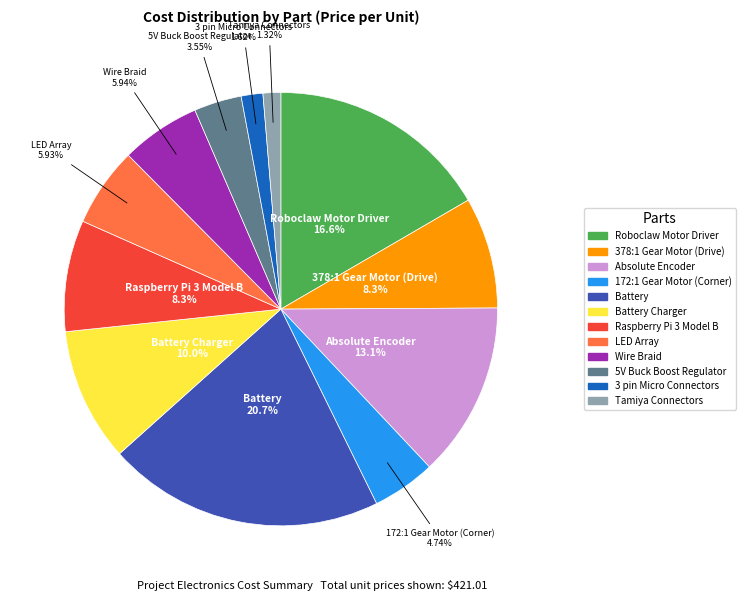

Does any single category account for the majority?

No